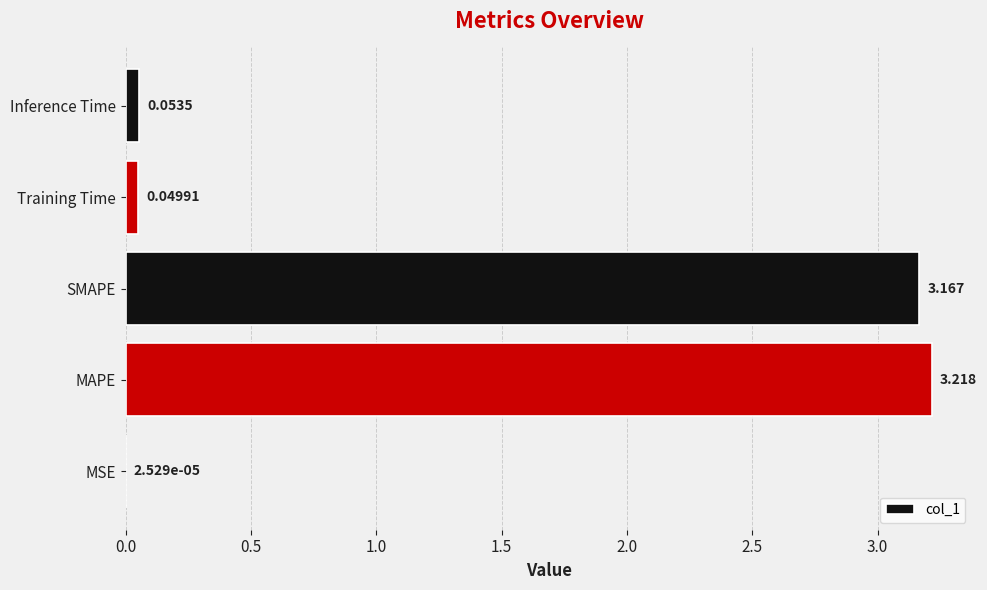

Are the bars horizontal?

Yes